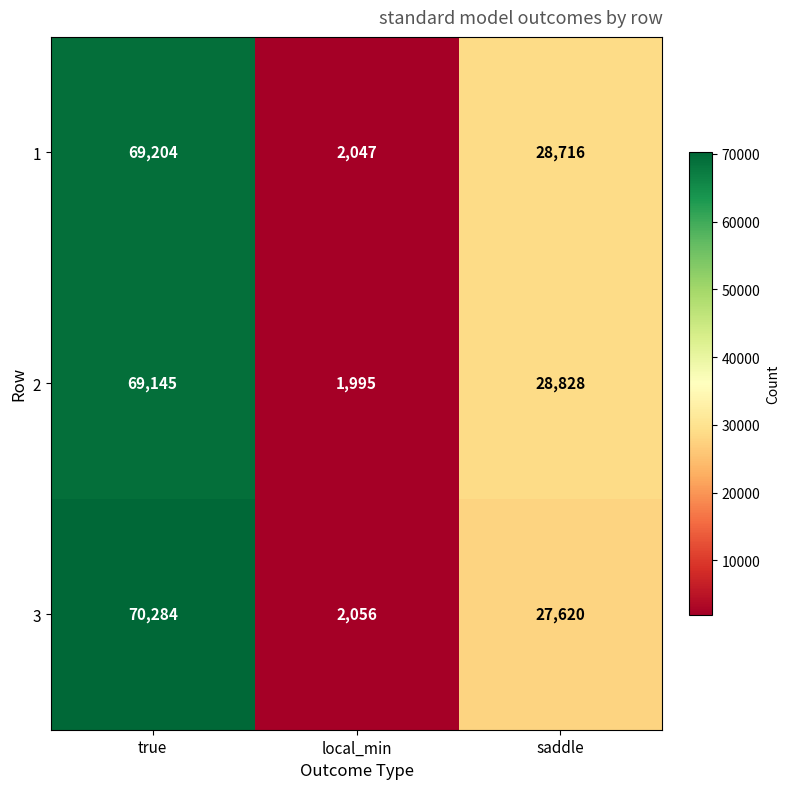

How many distinct data groups are displayed?

3